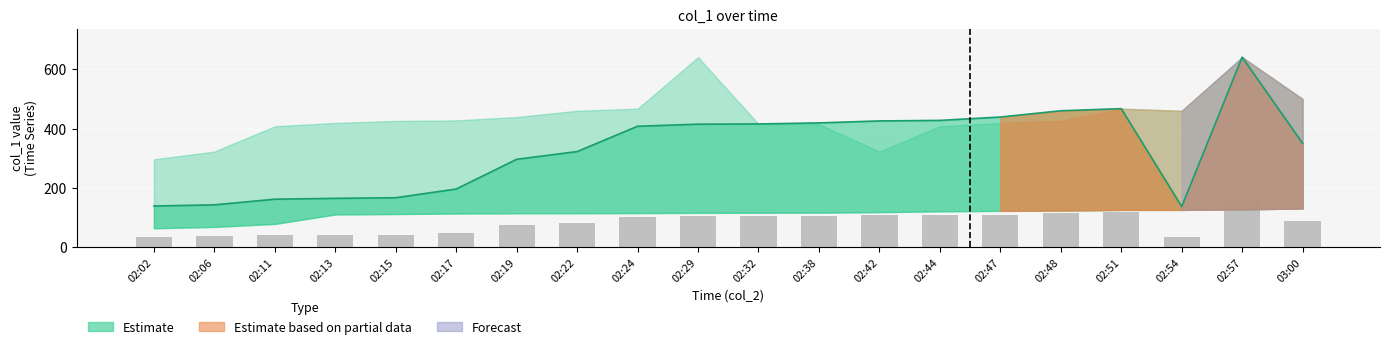

What is the smallest value displayed?

63.2